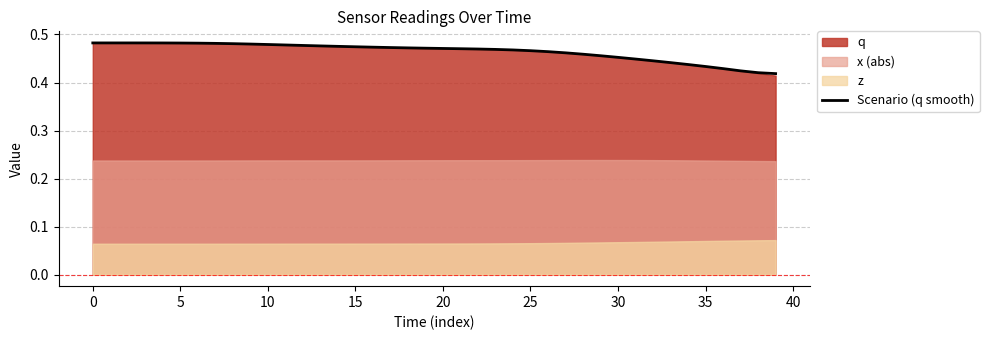

Where is the data nearest to the value 0?

39